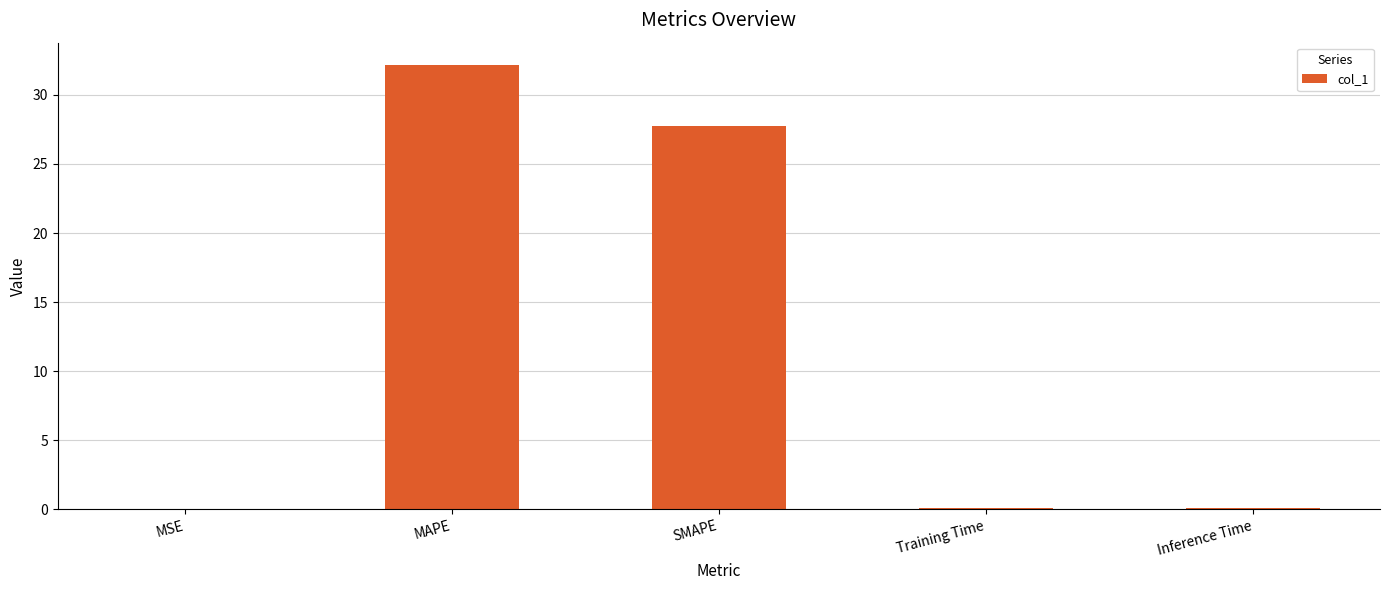

Which has a higher value, MAPE or MSE?

MAPE